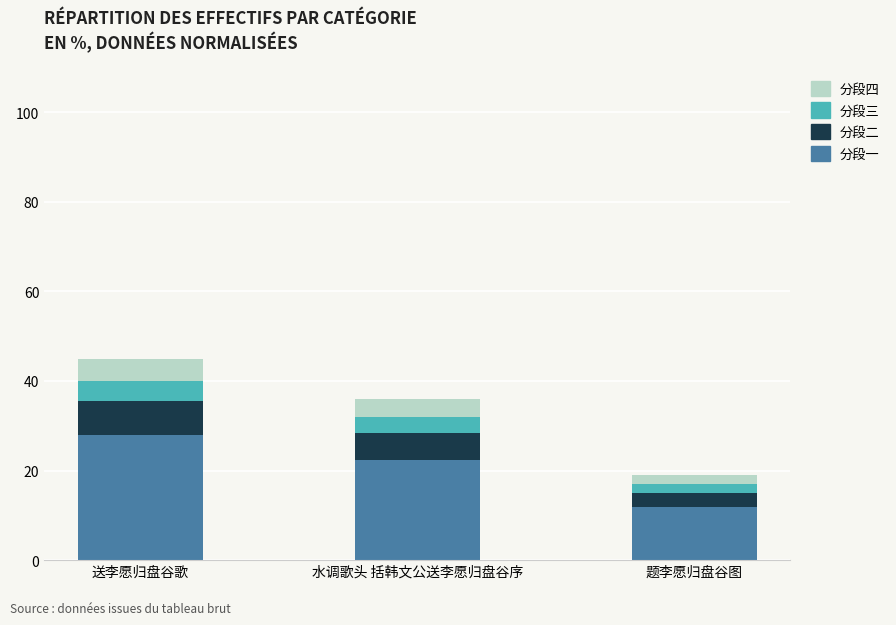

What is the difference between the 分段一 values at 水调歌头 括韩文公送李愿归盘谷序 and 送李愿归盘谷歌?

5.6